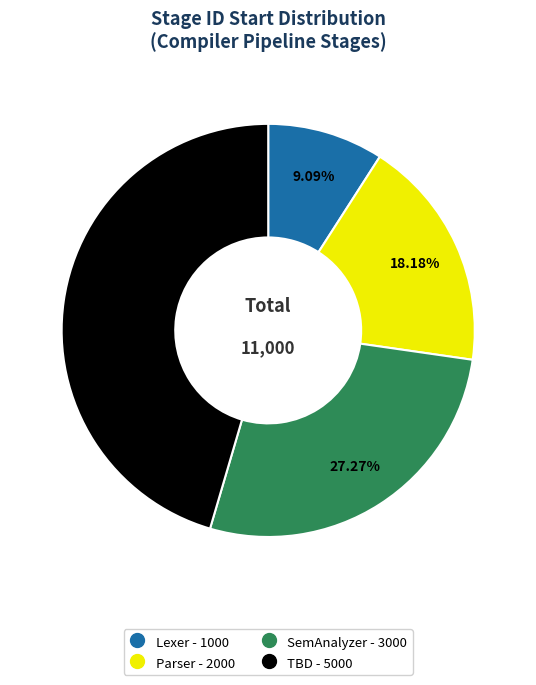

To the nearest percent, what percentage of the pie is TBD?

45%